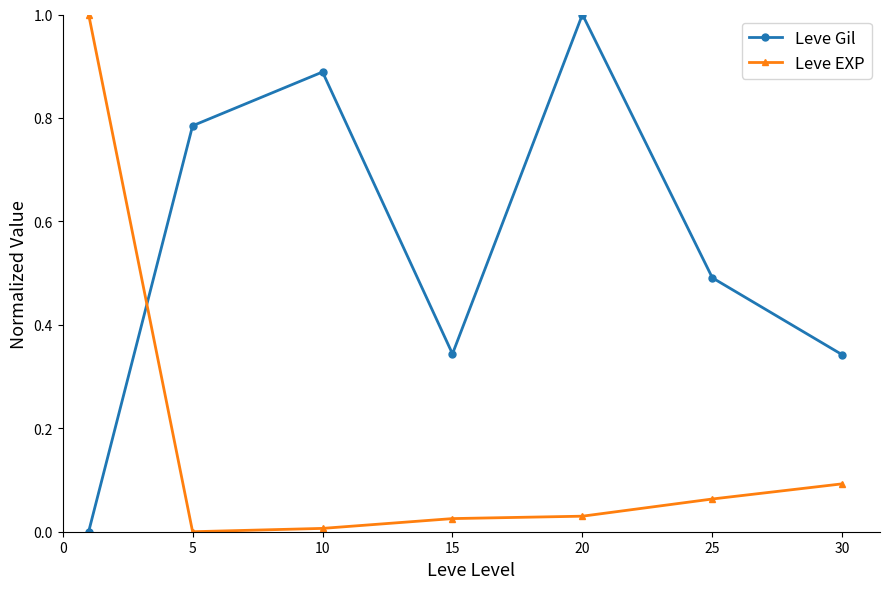

What is the average value of the Leve EXP series?

0.2